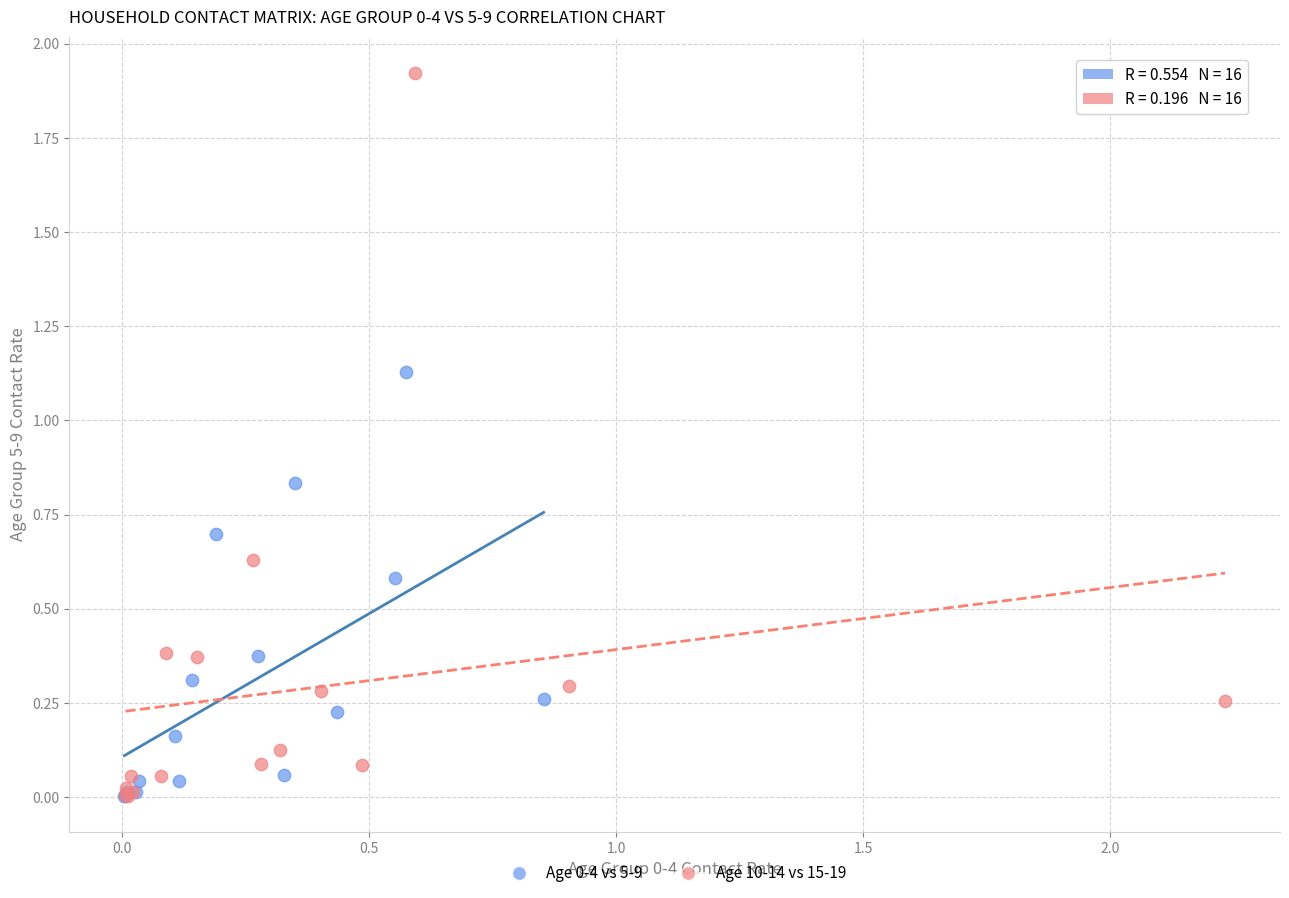

Which series has the largest Y range (max minus min)?

Age 10-14 vs 15-19